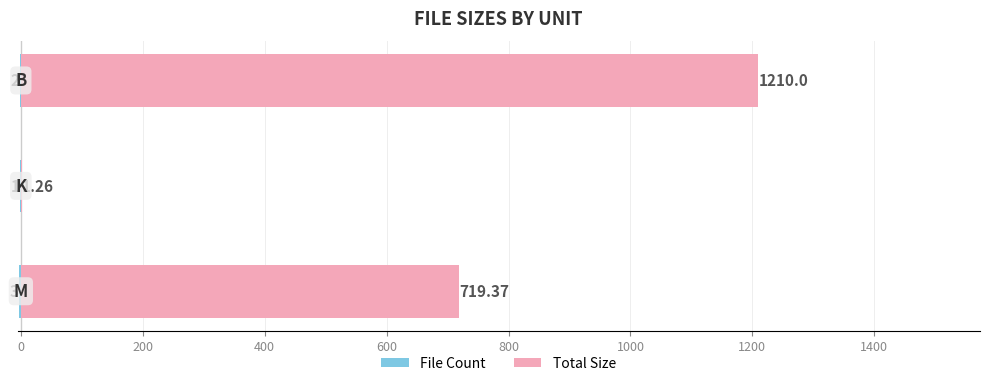

What is the difference between the highest and lowest values at 200?

1212.0